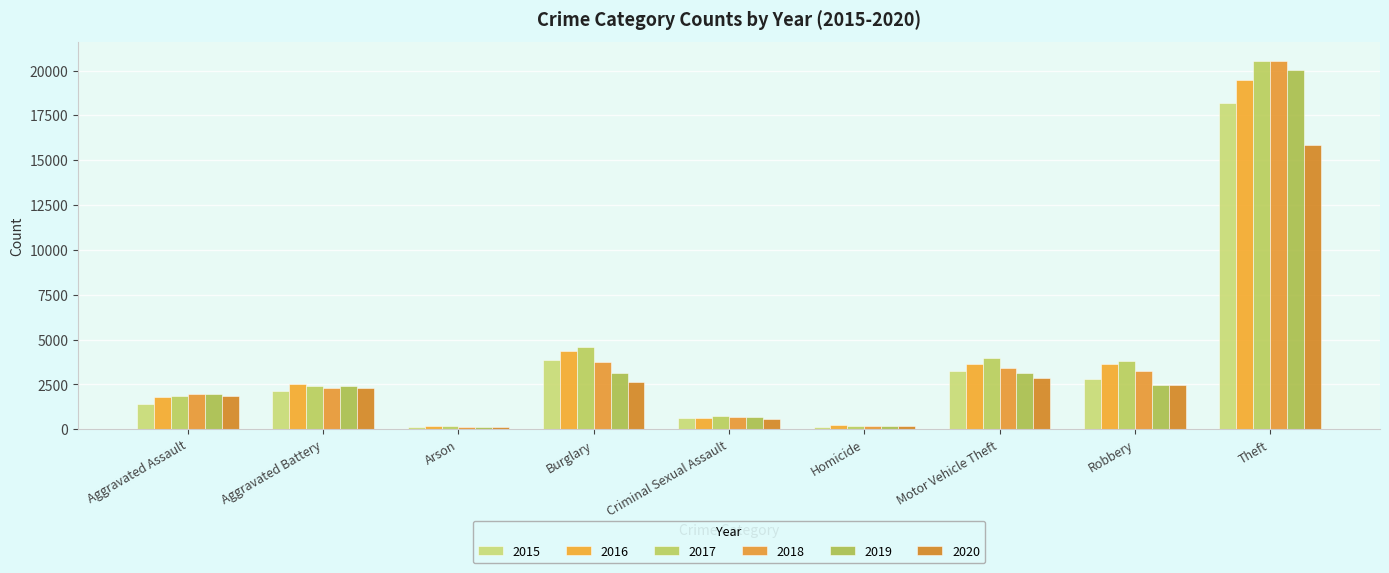

Which category has the highest value in the 2015 series?

Theft